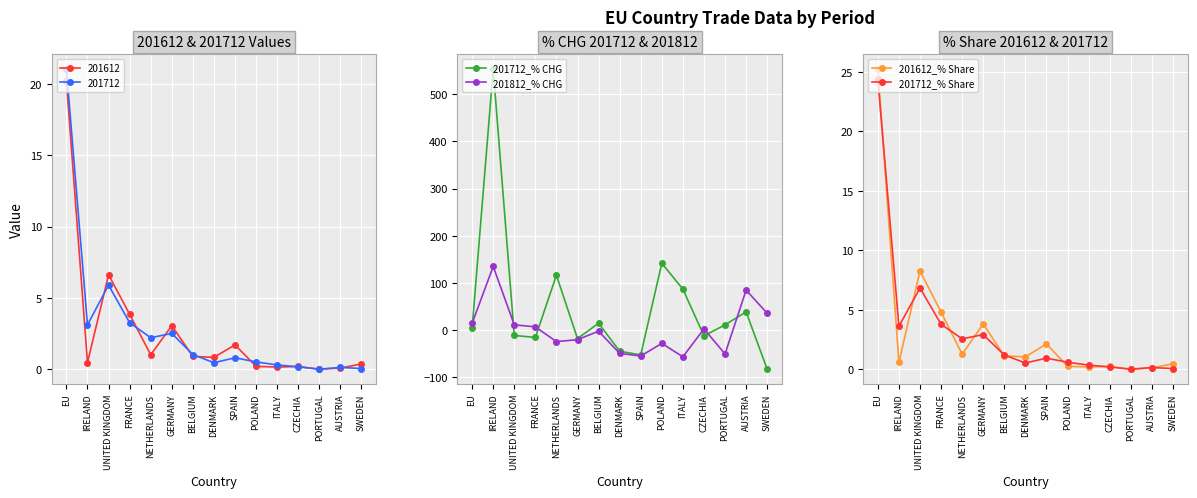

How many categories are shown in the chart?

15